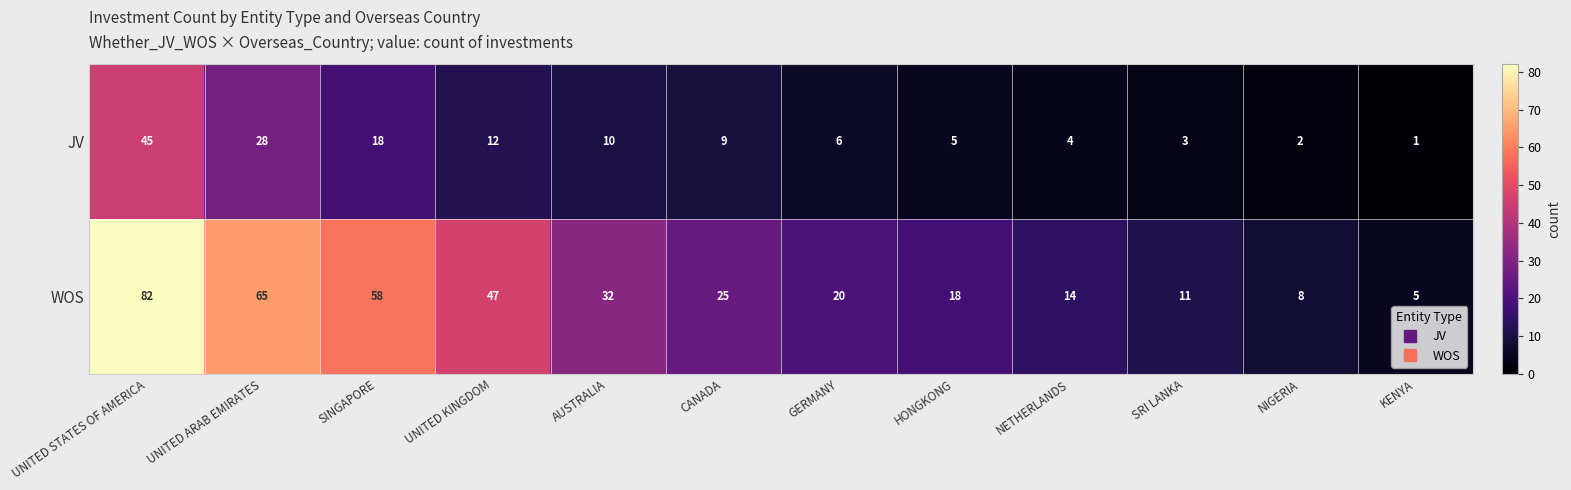

How many values in the JV series are below 9?

6